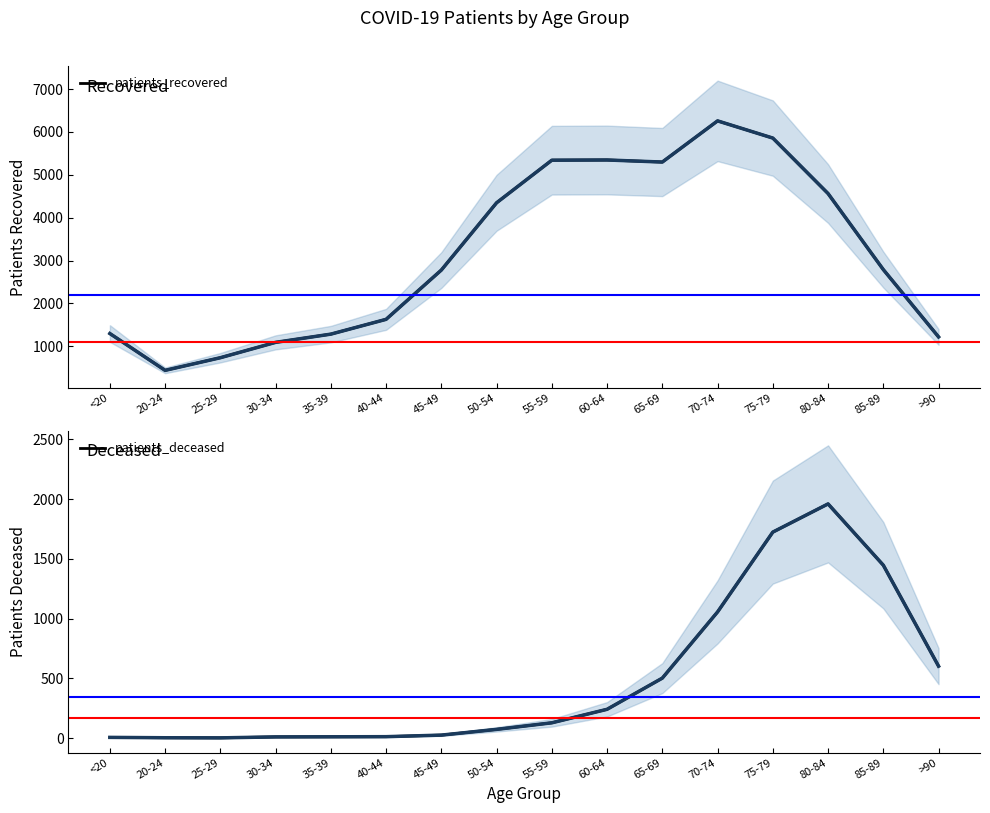

The patients_deceased series shows 83 at 55-59. True or false?

False